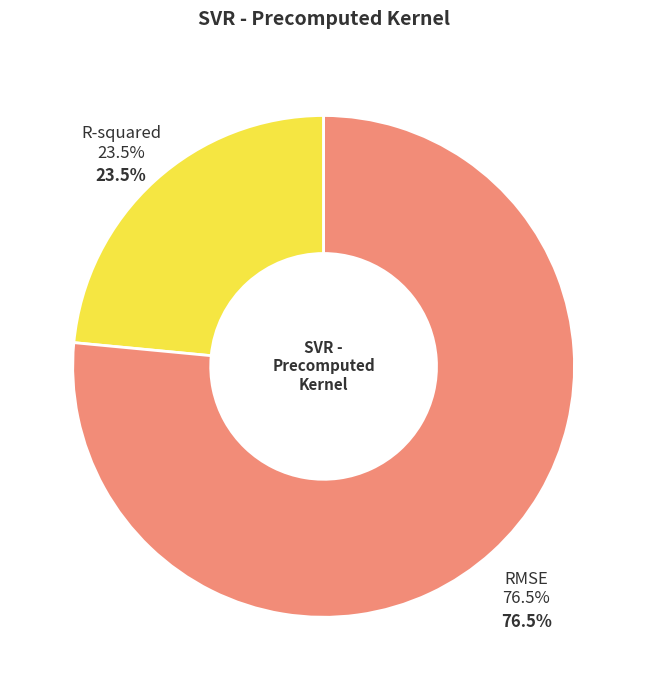

Is it true that RMSE is 87% of the pie?

False